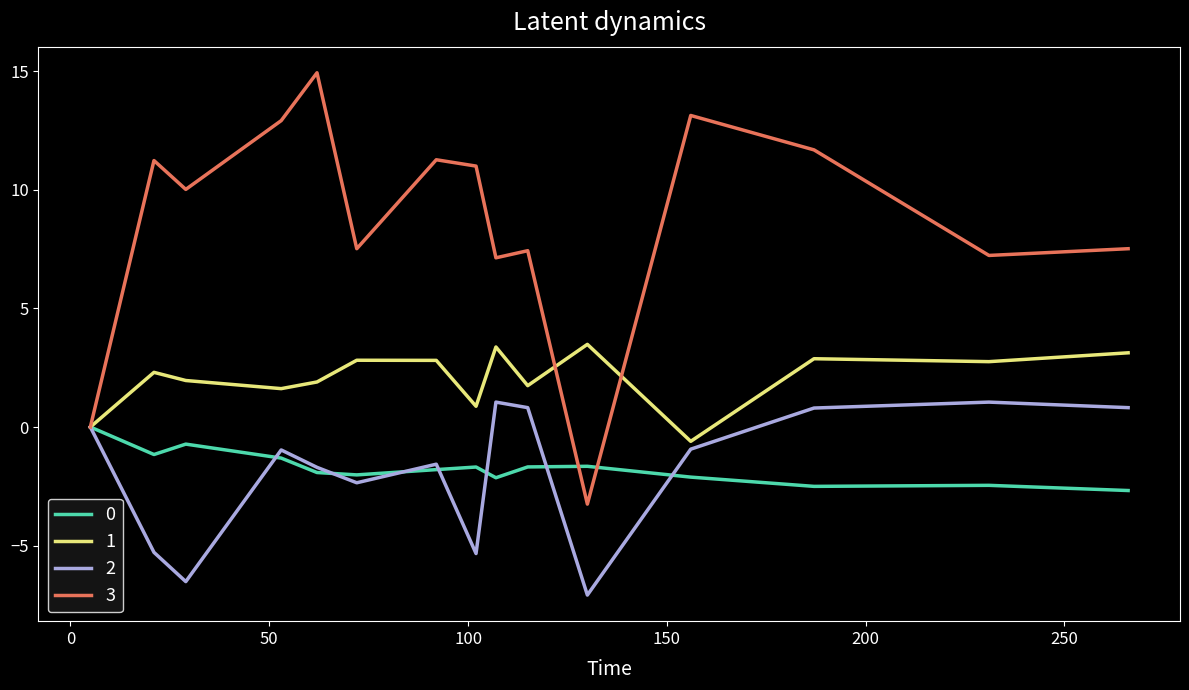

Which series has the largest total across all categories?

3